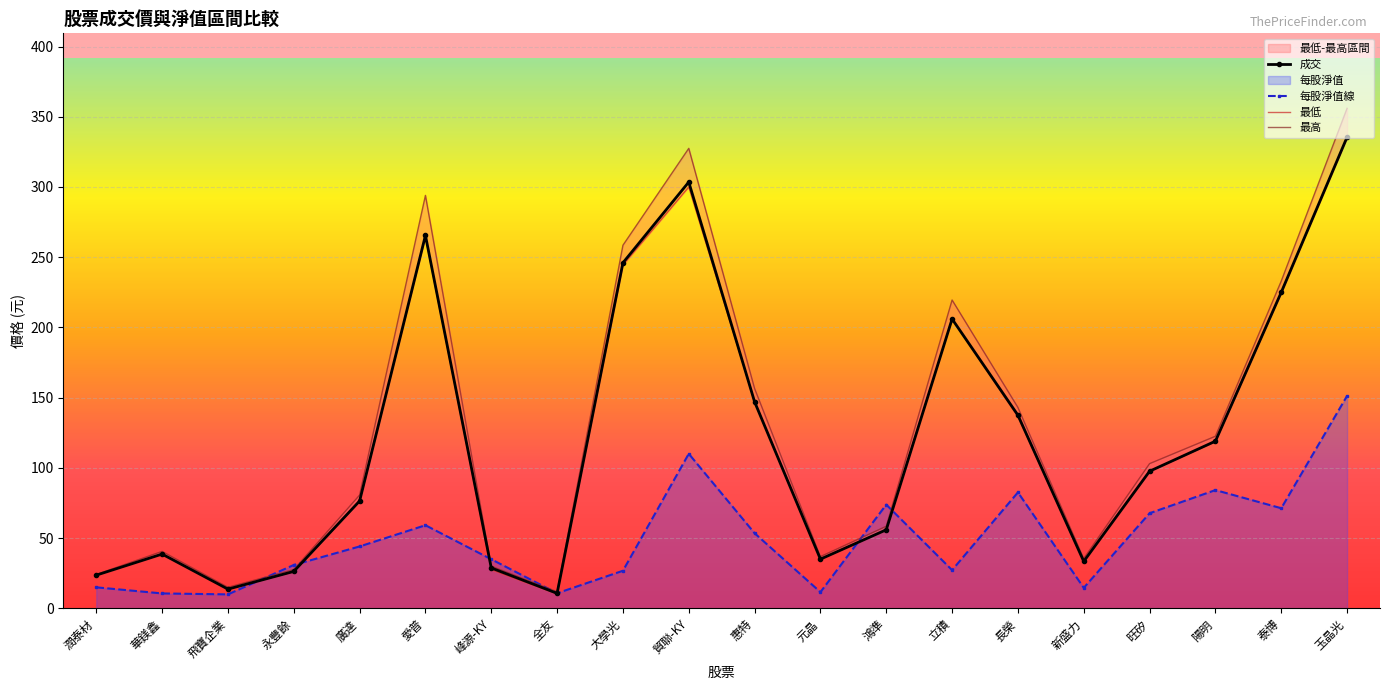

Is it true that 每股淨值線 equals 14.0 at 立積?

False